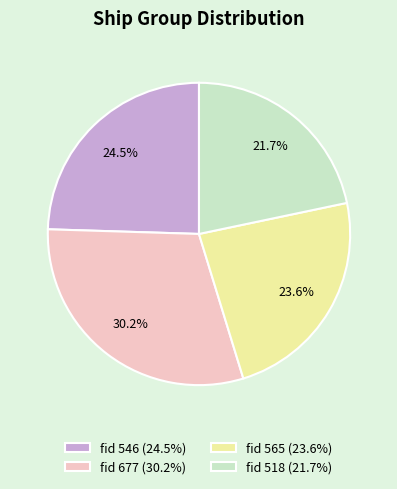

Which category has the smallest portion of the pie?

fid 518 (21.7%)